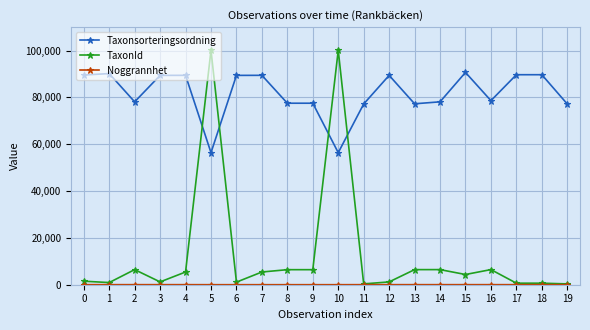

True or false: Taxonsorteringsordning has more than 0 points higher than both neighbors.

True